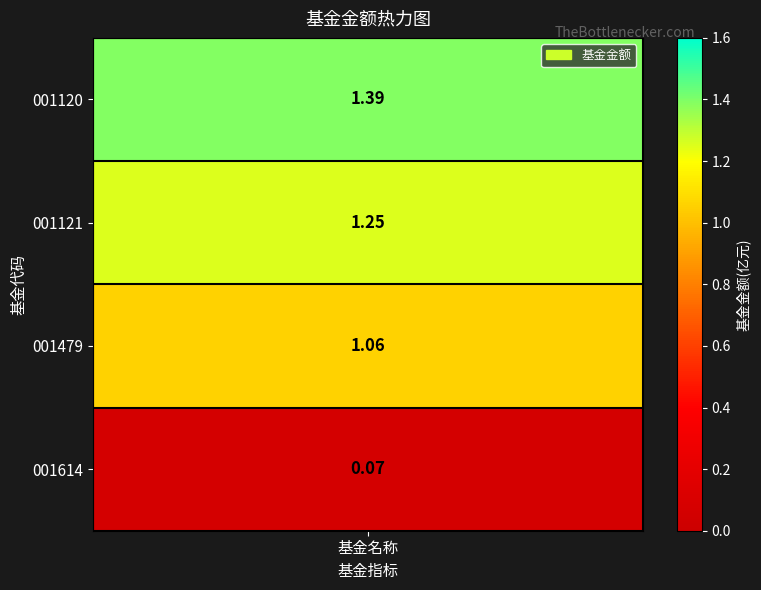

Reading left to right, what are all the values shown in this chart?

values=1.4	1=1.2	2=1.1	3=0.1